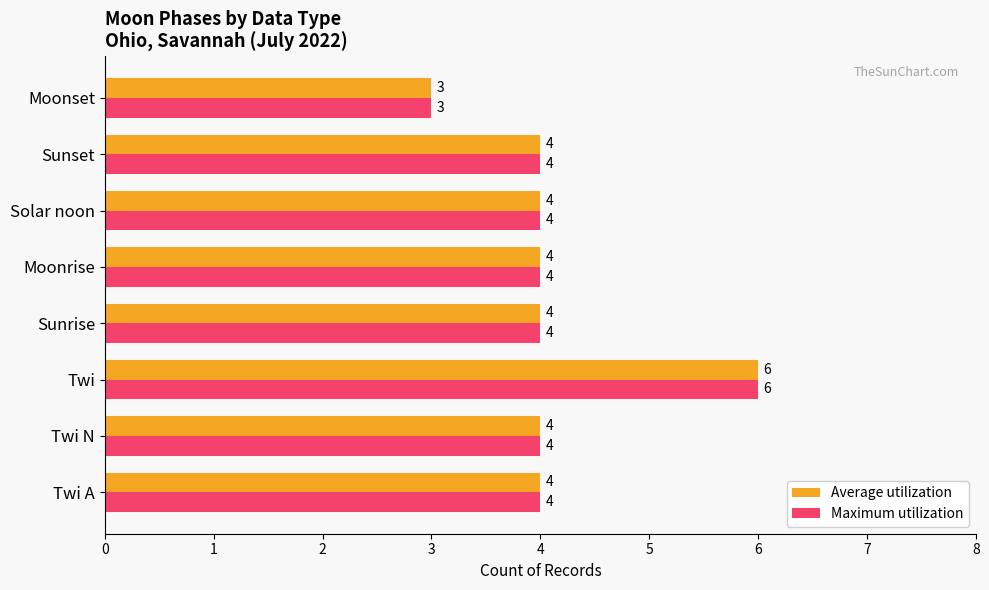

Is the value of Maximum utilization at Moonset greater than the value of Average utilization at Twi?

No